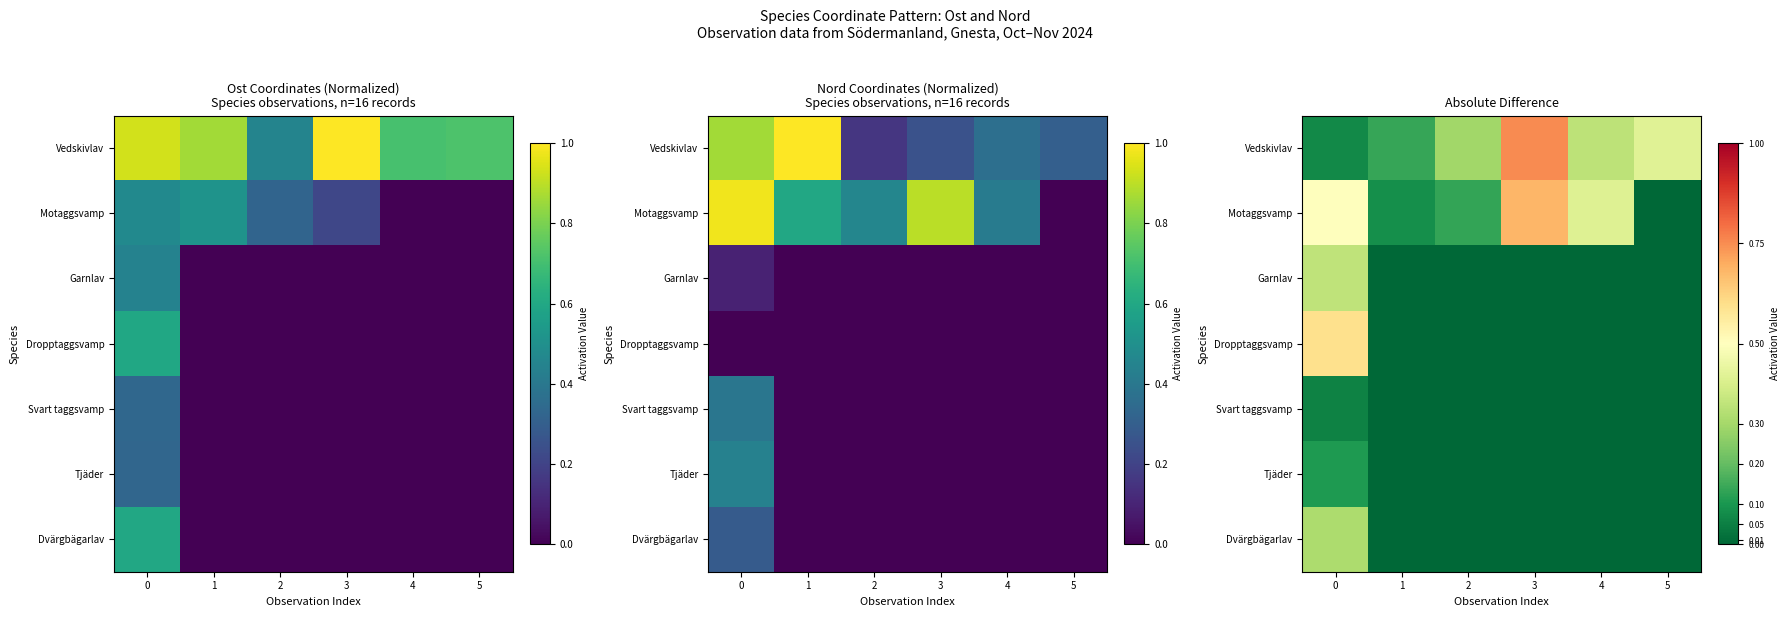

Between 1 and 3, which series saw the biggest shift?

Vedskivlav